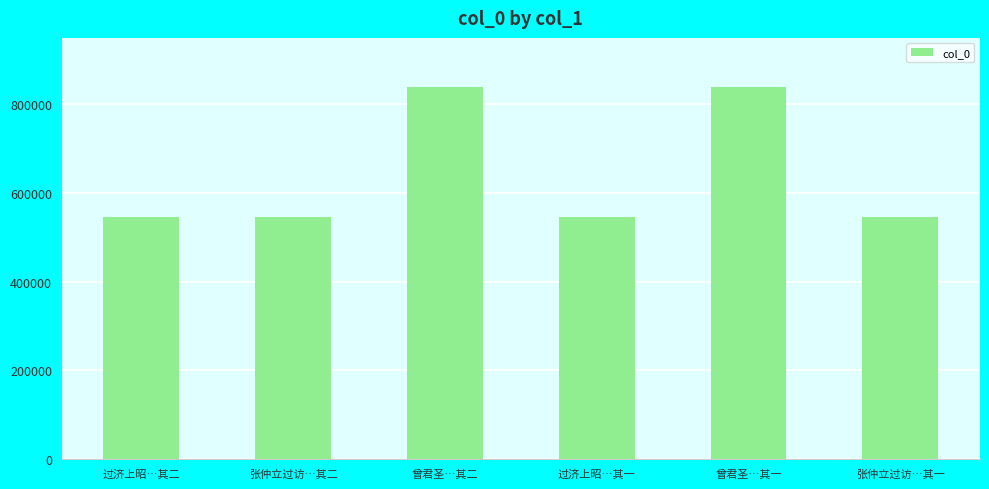

What is the minimum value shown in the chart?

545239